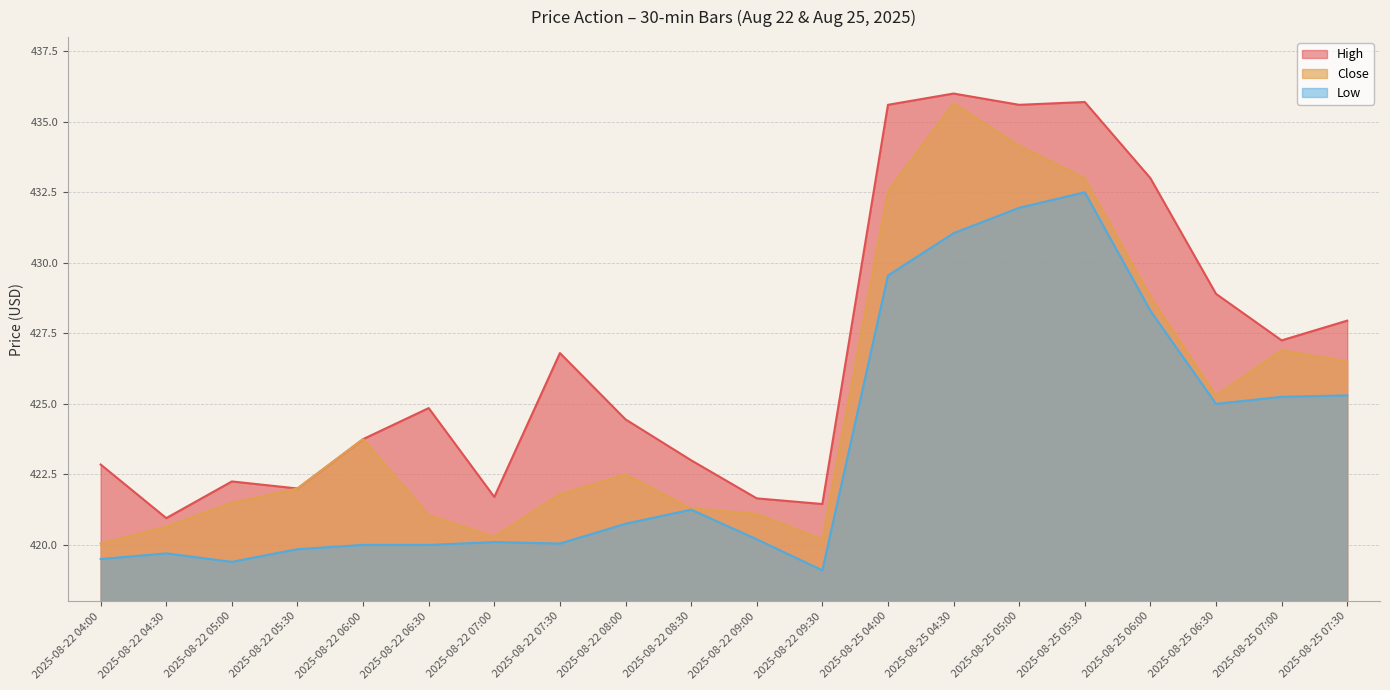

Which series has the largest range (max minus min)?

Close